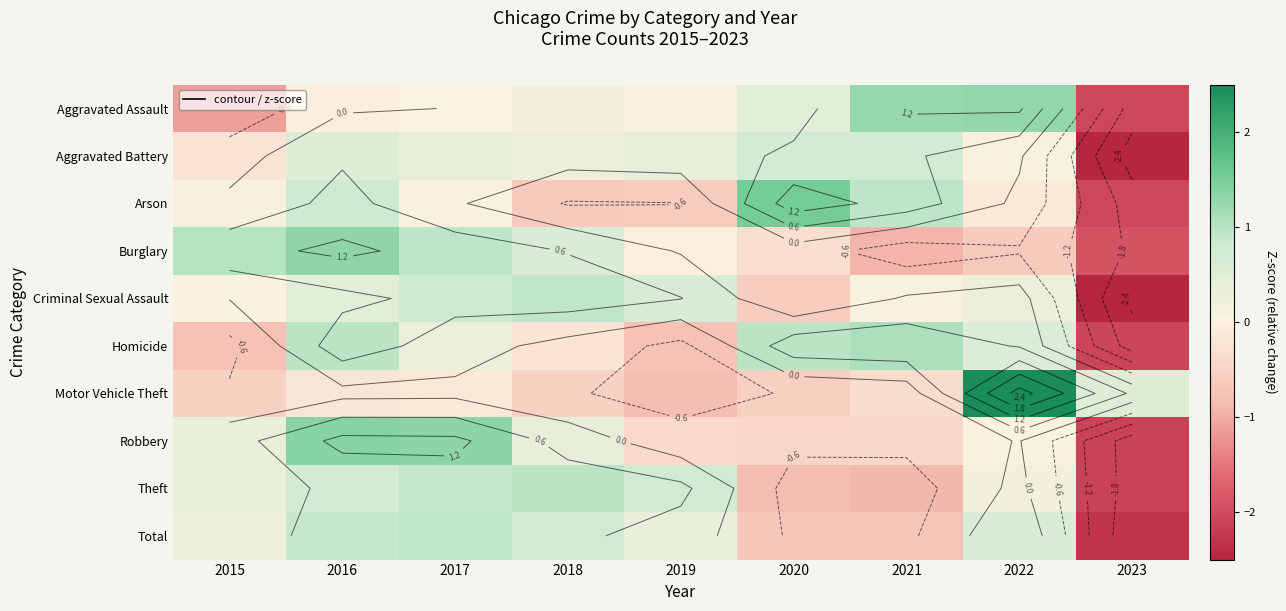

What is the difference between the highest and lowest values at 2016?

1.6